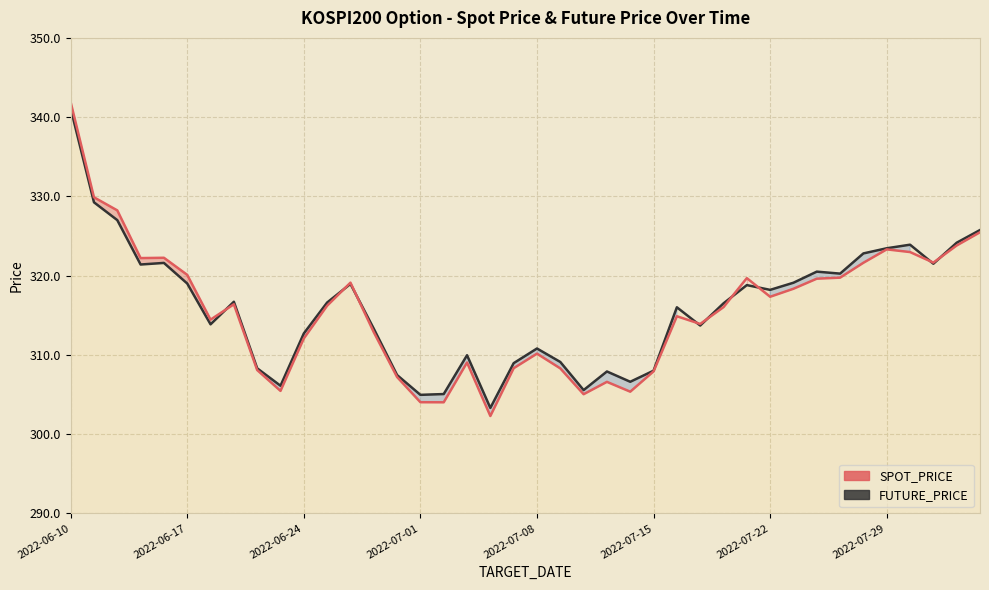

At how many categories does at least one series exceed 337?

1